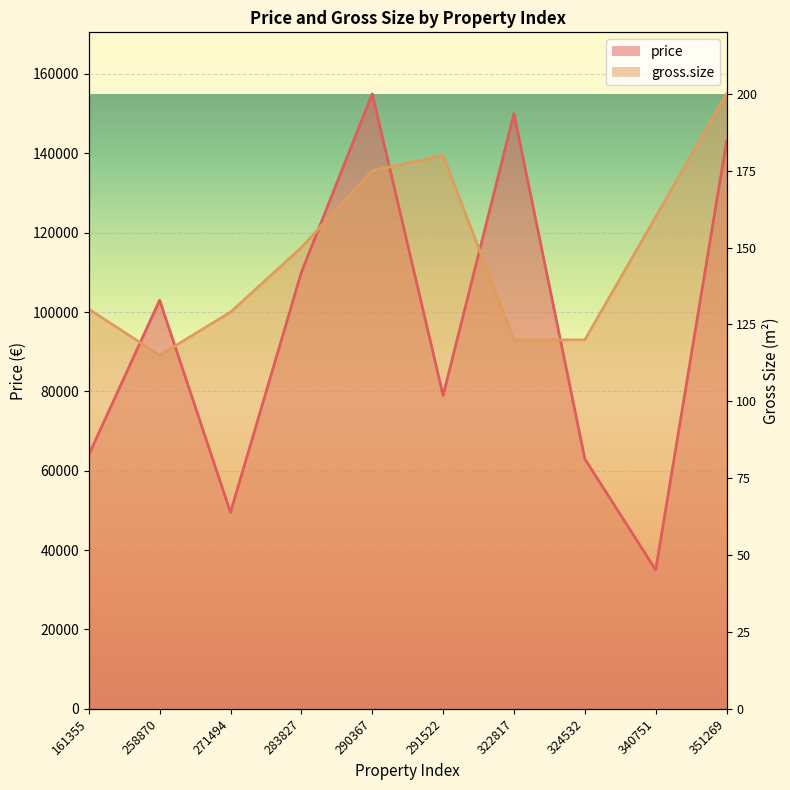

How many data points in price are less than 103000?

5